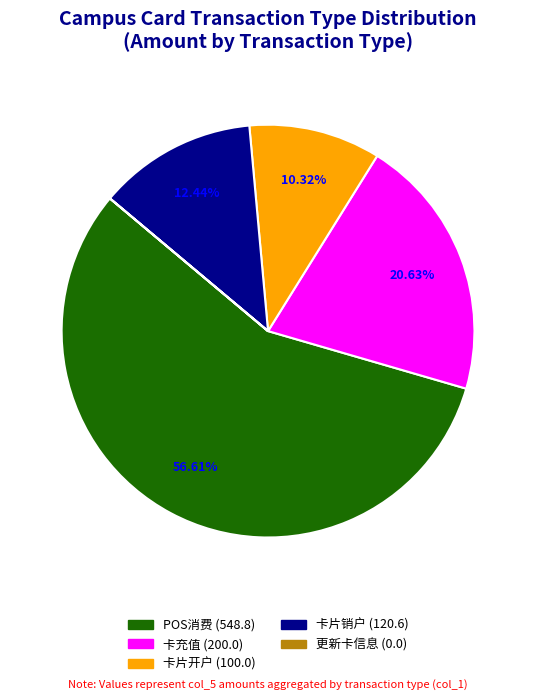

To the nearest percent, what portion does 卡片销户 represent?

12%